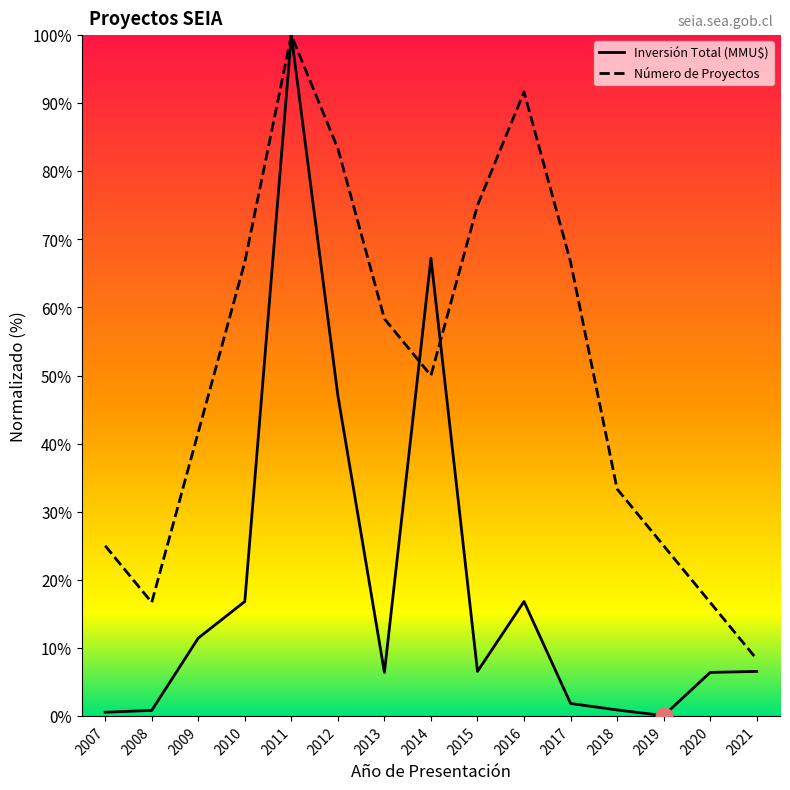

What is the greatest value displayed?

100.0